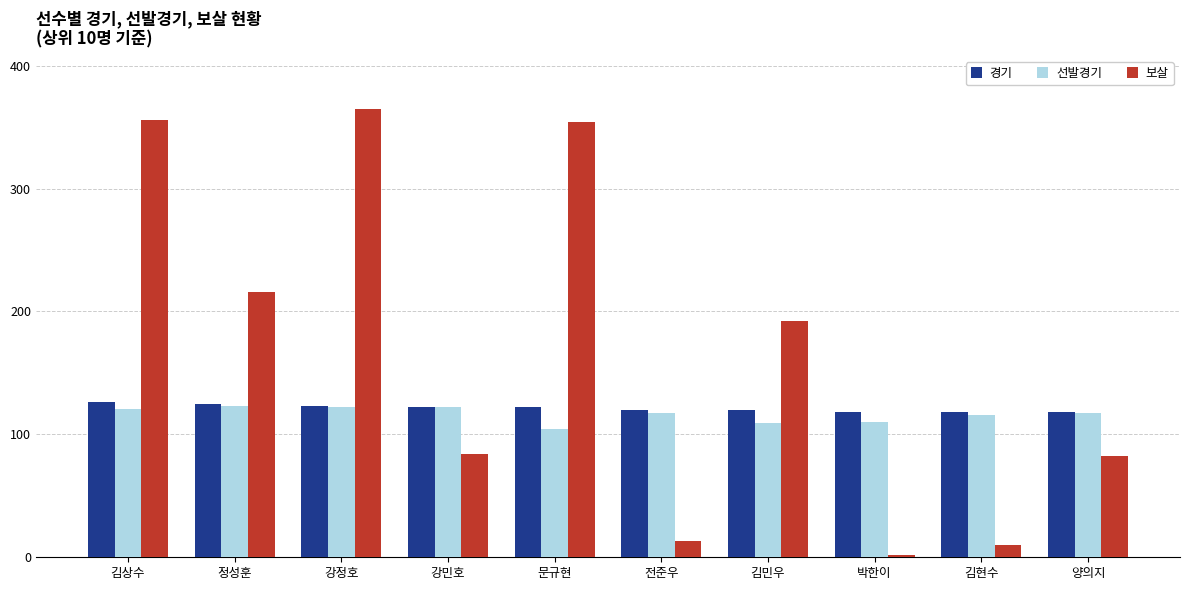

Between 문규현 and 양의지, which series saw the biggest shift?

보살